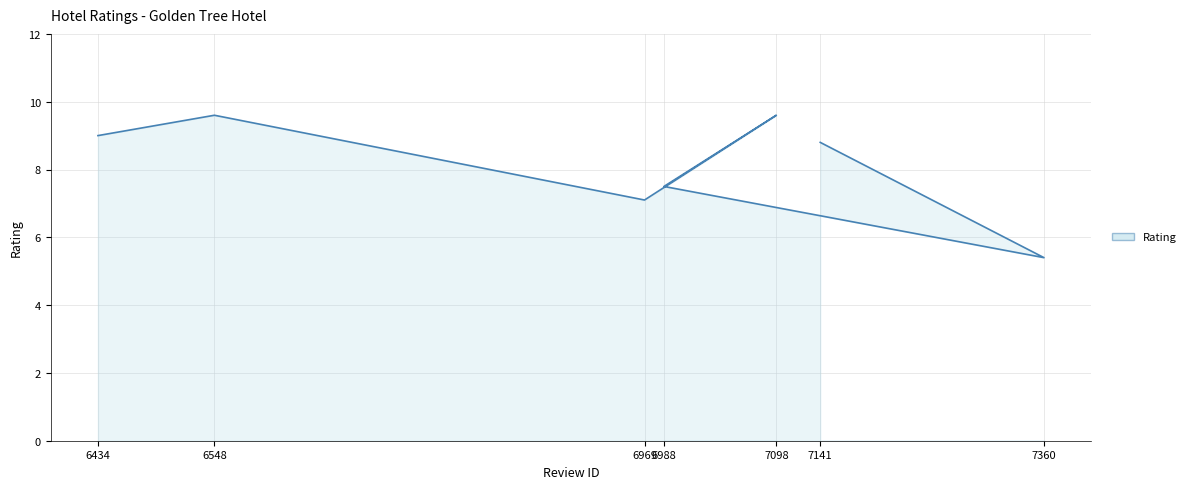

What is the sum of all values?

57.0